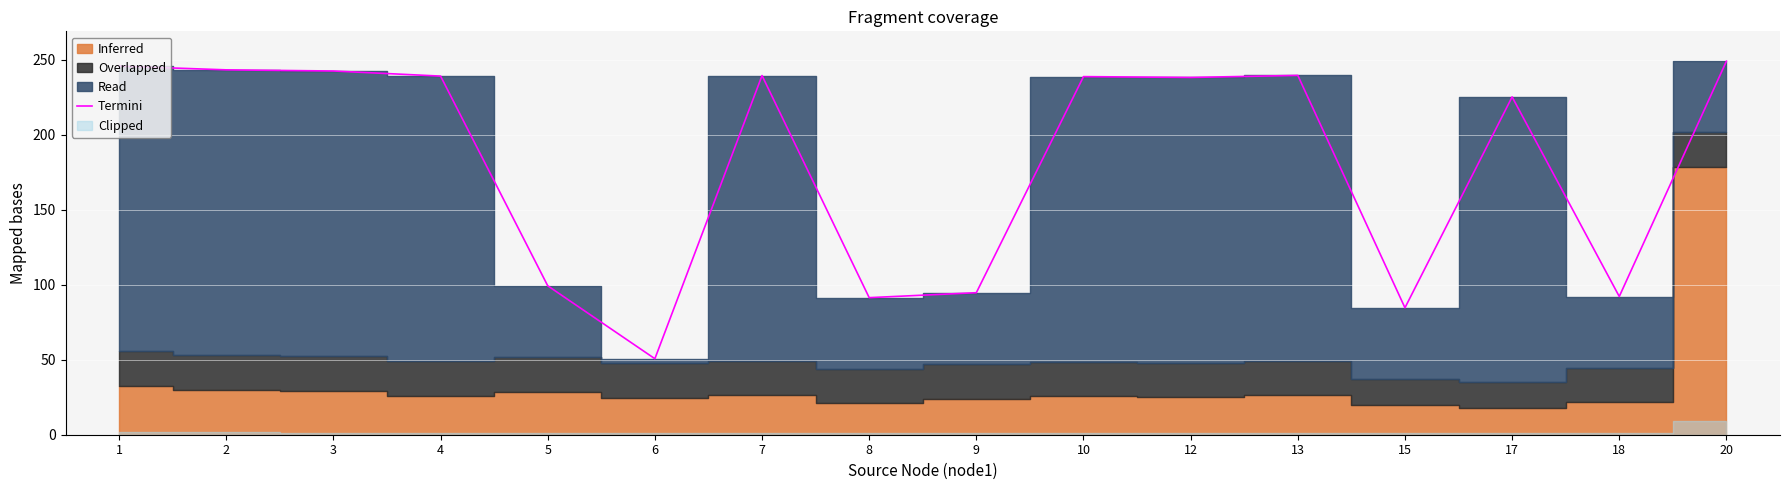

What is the ratio of the value at 13 to the value at 9?

2.5